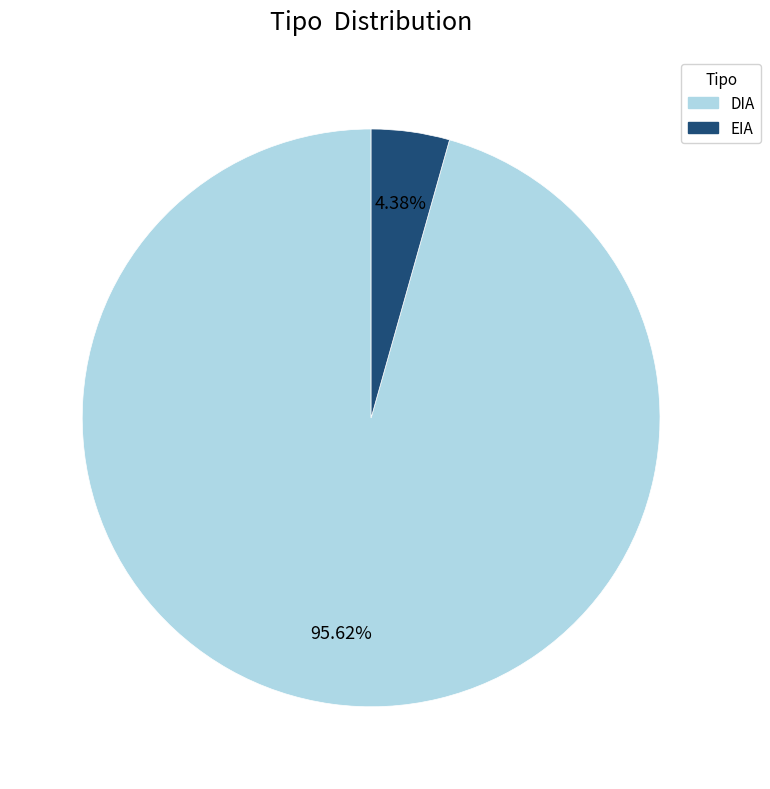

Count the number of slices in the pie.

2